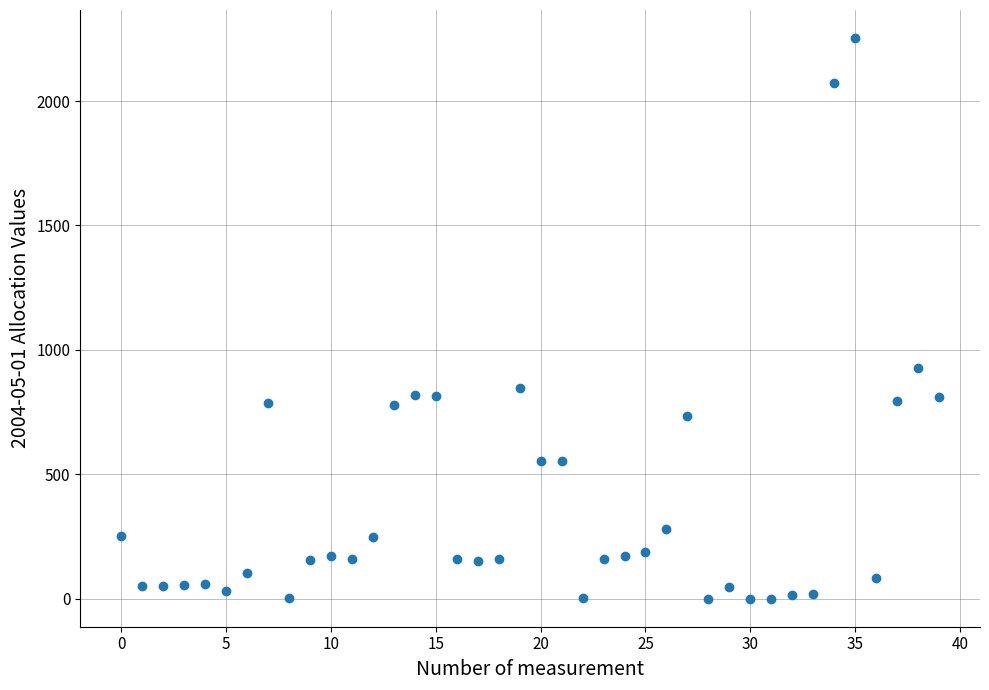

What is the range of Y values (max minus min)?

2252